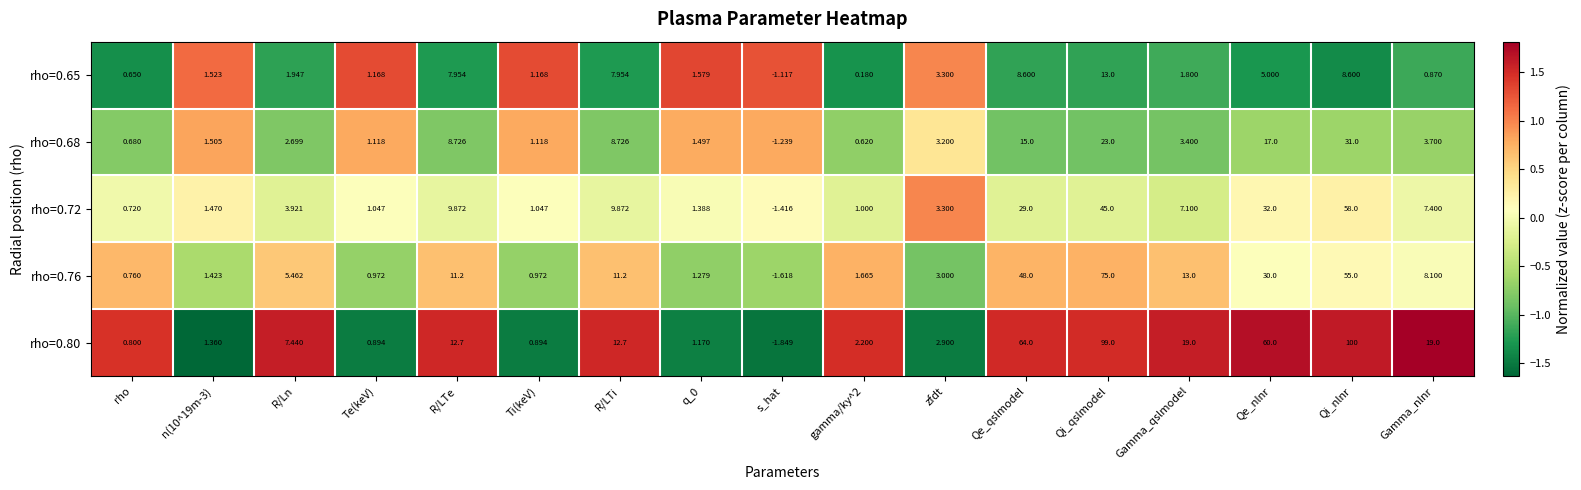

Where is rho=0.76 nearest to the value 36?

Qe_nlnr